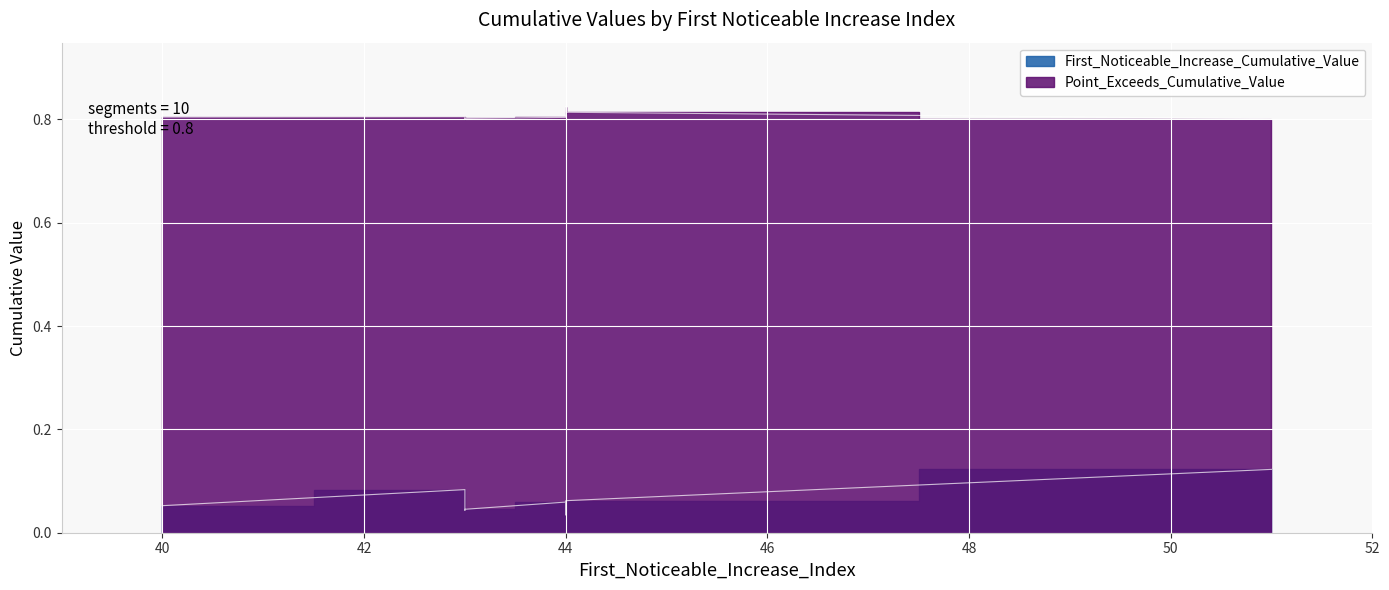

Which series has the largest total across all categories?

Point_Exceeds_Cumulative_Value